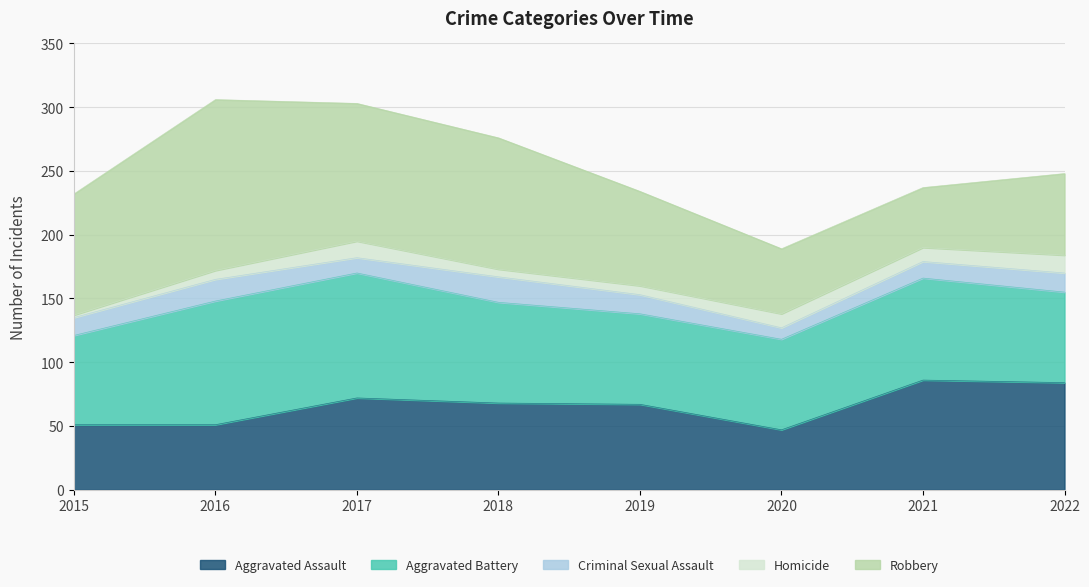

Where does the Homicide series first go above 11?

2017